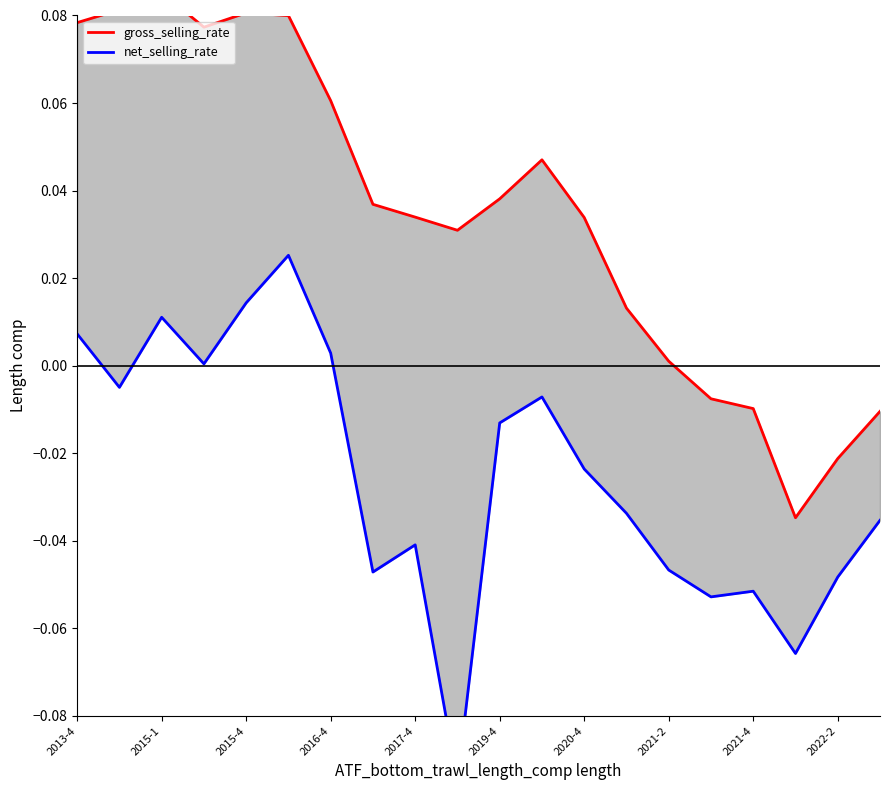

At 19, list the series in order from smallest to largest.

net_selling_rate, gross_selling_rate